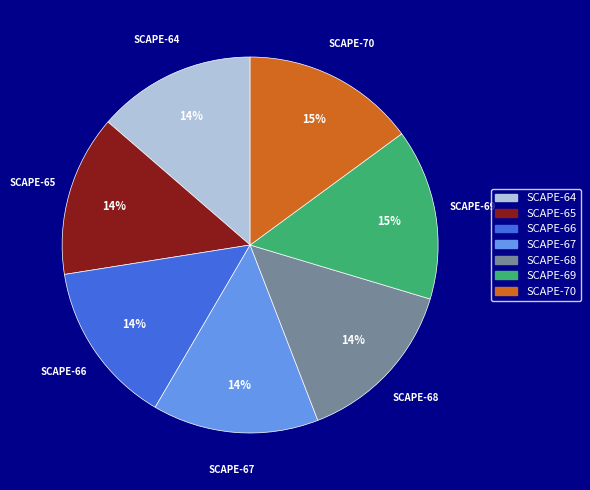

To the nearest percent, what is the average slice percentage?

14%